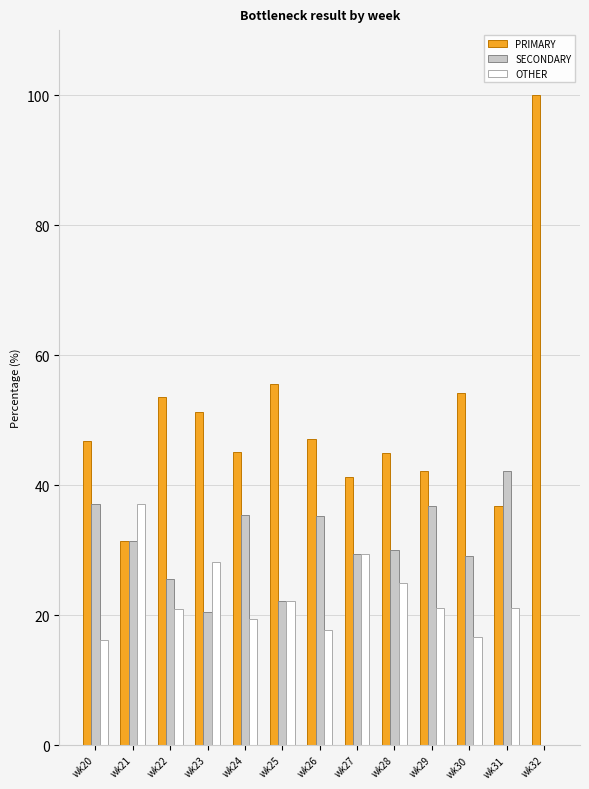

Read the PRIMARY value at wk21.

31.5